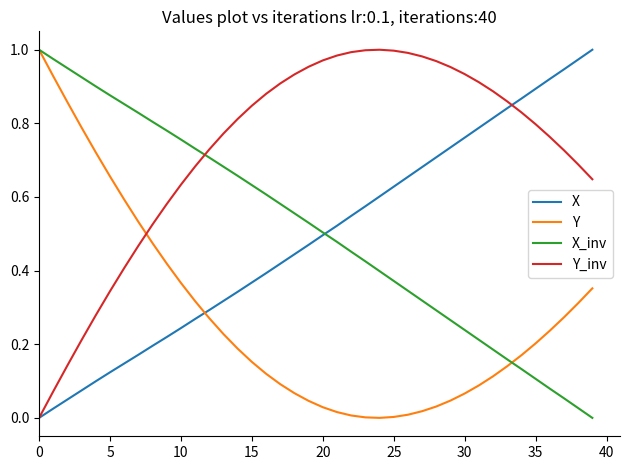

How many lines are shown in the chart?

4